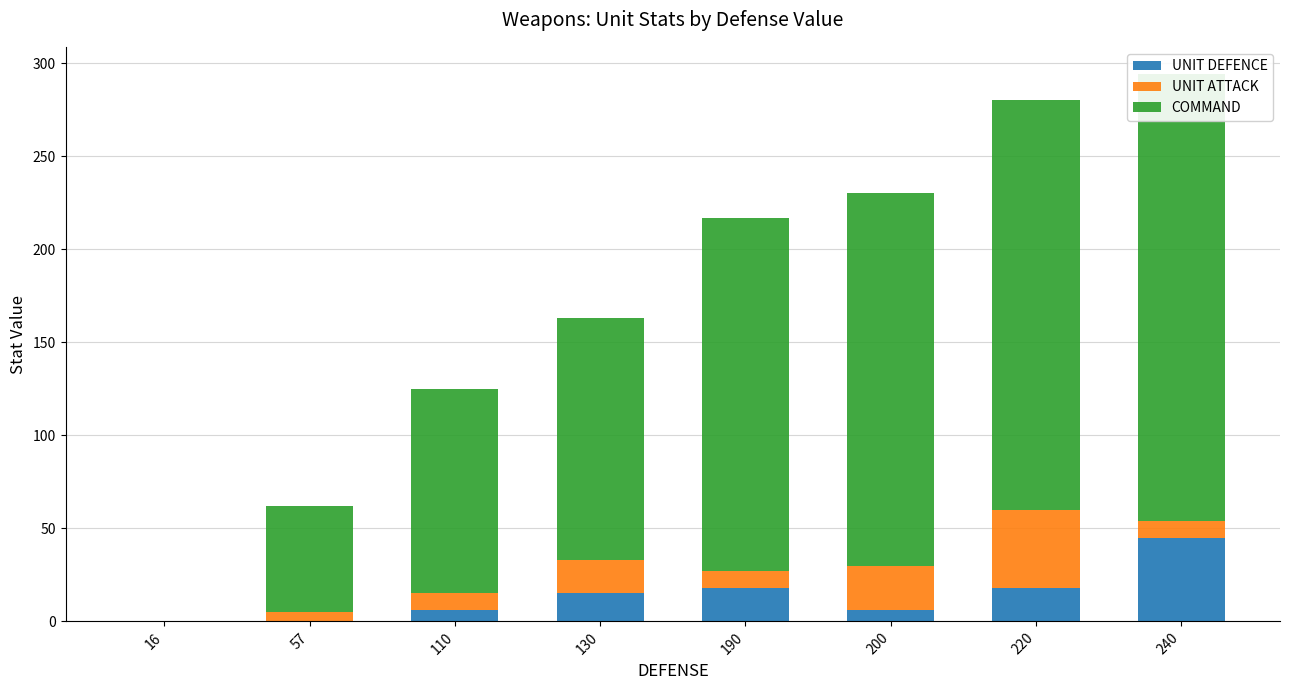

What is the value of the COMMAND bar at the 2nd from the left?

57